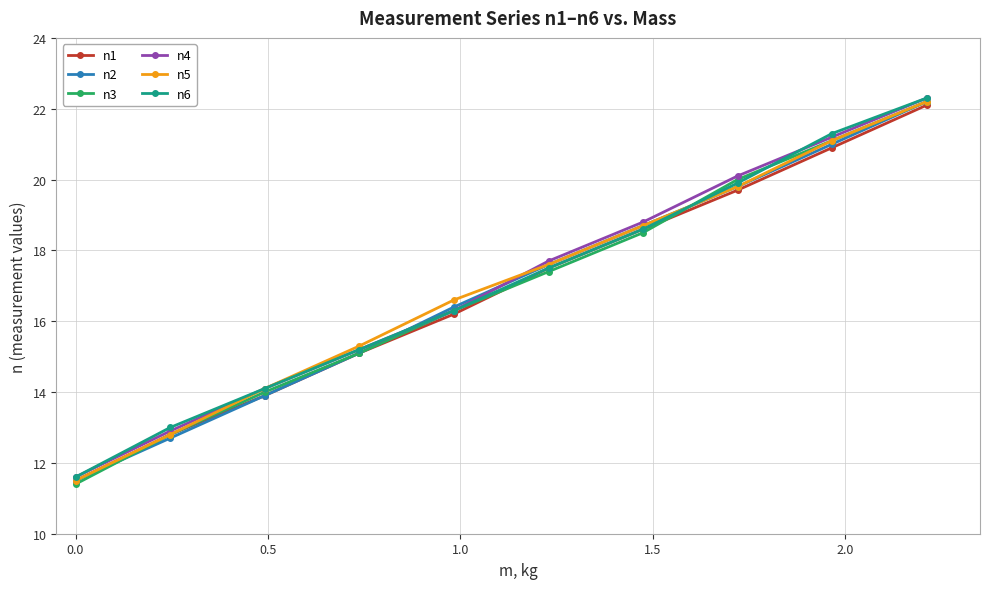

True or false: n1 has more than 2 points higher than both neighbors.

False